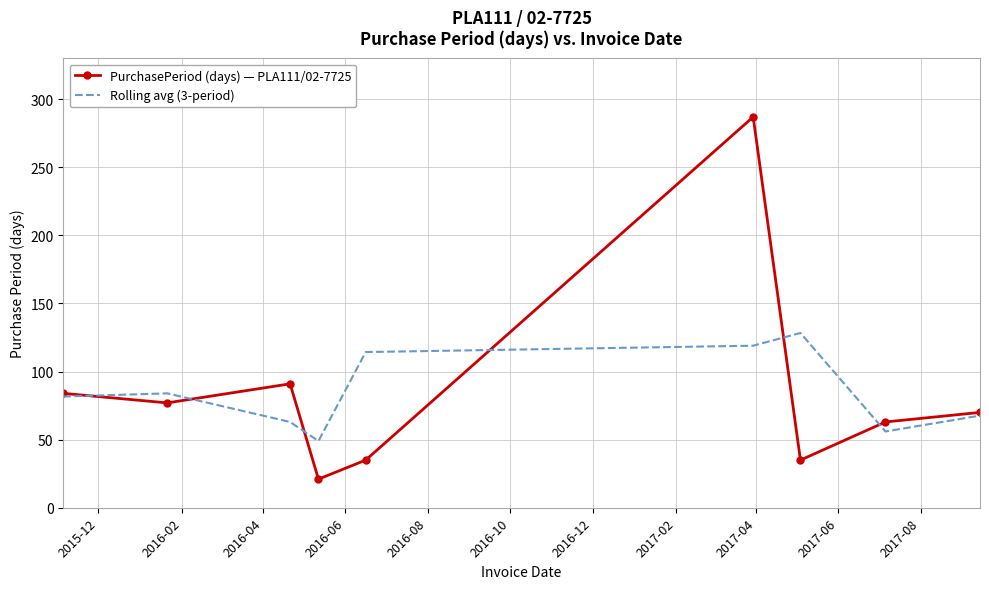

Which series has the largest range (max minus min)?

PurchasePeriod (days) — PLA111/02-7725